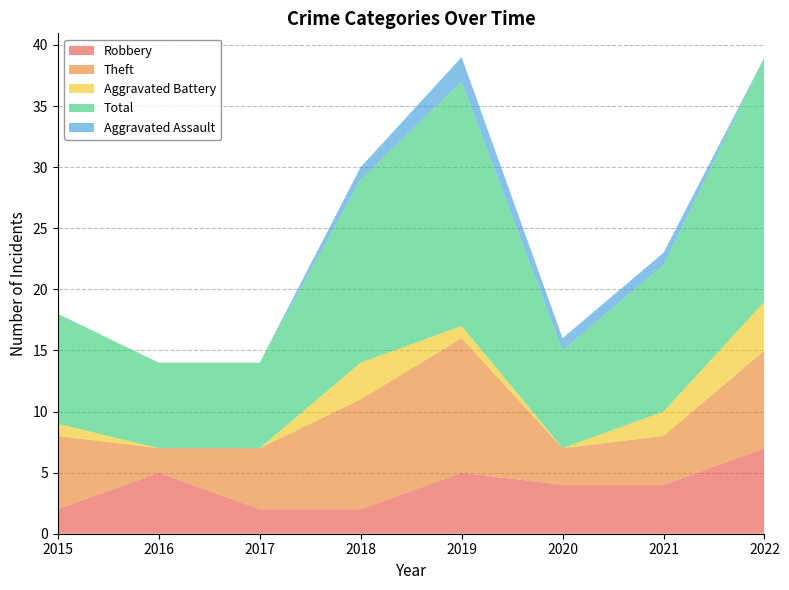

Reading left to right, what are all the values shown in this chart?

Robbery: 2015=2	2016=5	2017=2	2018=2	2019=5	2020=4	2021=4	2022=7
Theft: 2015=6	2016=2	2017=5	2018=9	2019=11	2020=3	2021=4	2022=8
Aggravated Battery: 2015=1	2016=0	2017=0	2018=3	2019=1	2020=0	2021=2	2022=4
Total: 2015=9	2016=7	2017=7	2018=15	2019=20	2020=8	2021=12	2022=20
Aggravated Assault: 2015=0	2016=0	2017=0	2018=1	2019=2	2020=1	2021=1	2022=0